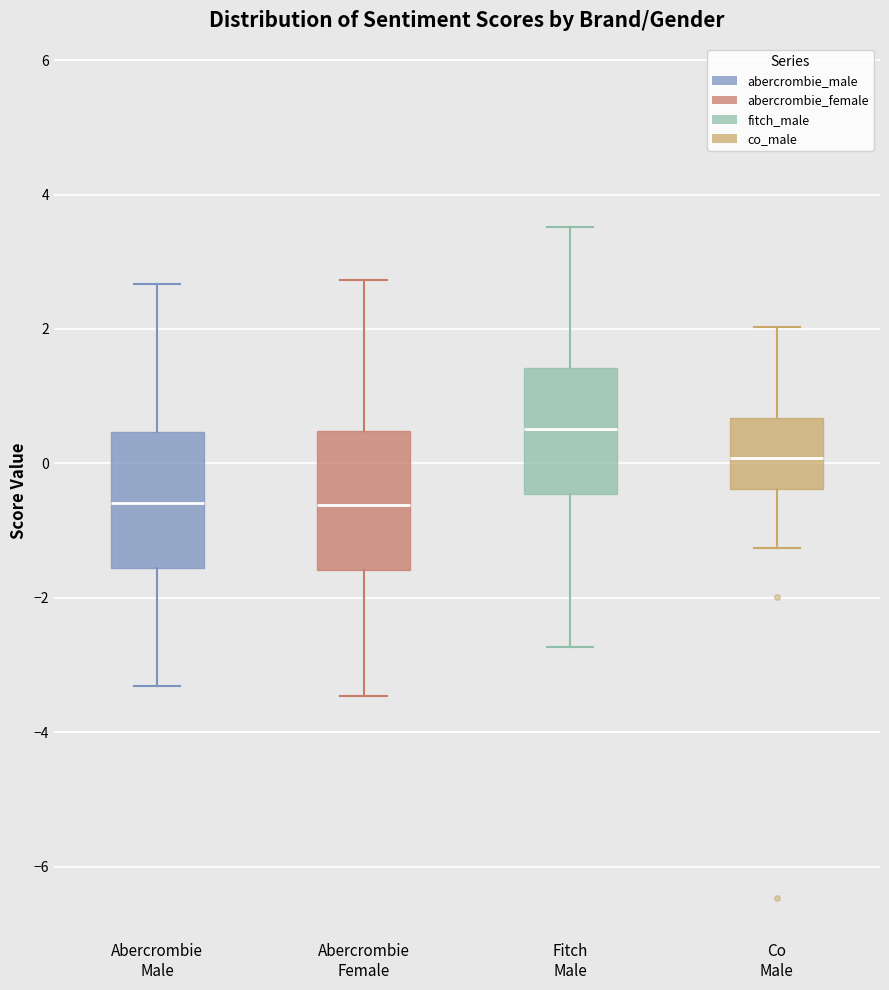

Reading left to right, transcribe this box plot: for each box, give where its median line is, the range the box spans, and where its two whiskers end, as read against the y-axis. The values are not printed on the chart, so give them approximately, as read against the axis.

Abercrombie Male: median -0.6, box -1.6 to 0.4, whiskers -3.4 to 2.6
Abercrombie Female: median -0.6, box -1.6 to 0.4, whiskers -3.4 to 2.8
Fitch Male: median 0.6, box -0.4 to 1.4, whiskers -2.8 to 3.6
Co Male: median 0.0, box -0.4 to 0.6, whiskers -1.2 to 2.0